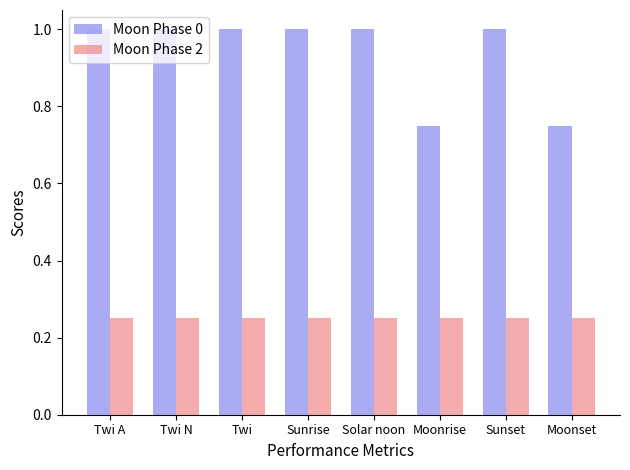

The value of Moon Phase 0 at Sunset is 1.0. True or false?

True